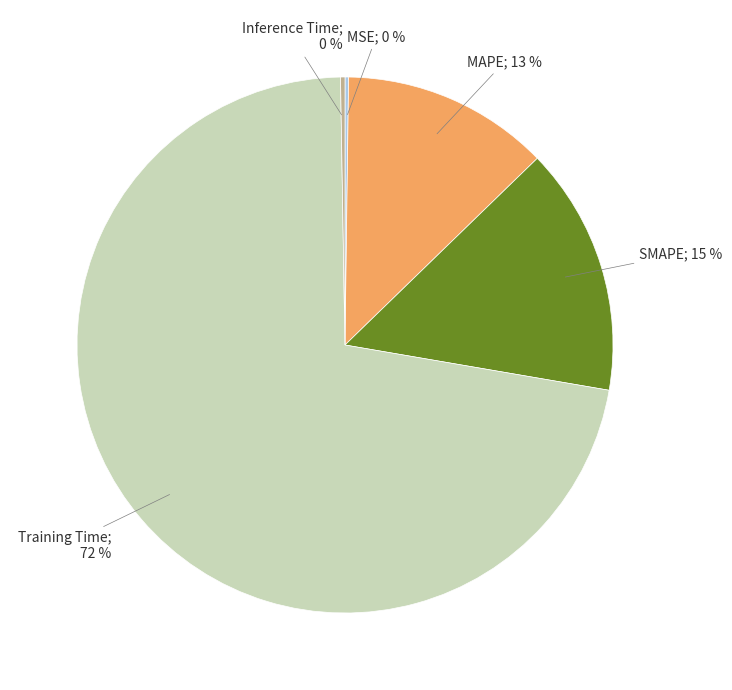

Does any single category account for the majority?

Yes